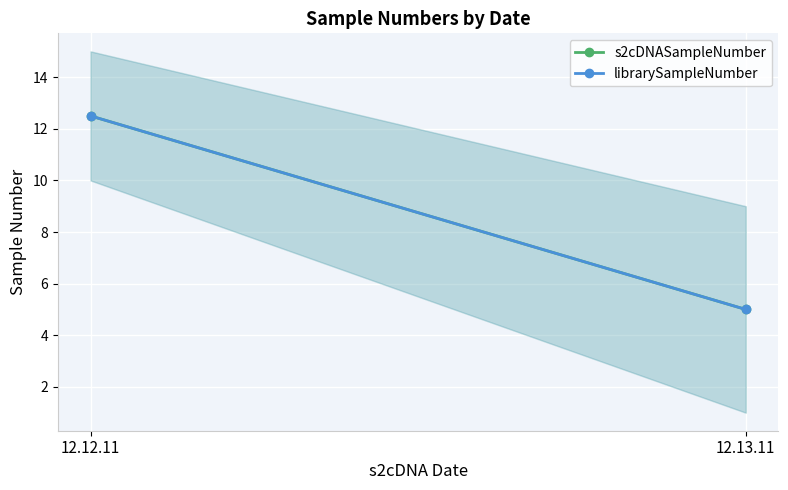

Reading left to right, what are all the values shown in this chart?

s2cDNASampleNumber: 12.12.11=12.5	12.13.11=5.0
librarySampleNumber: 12.12.11=12.5	12.13.11=5.0